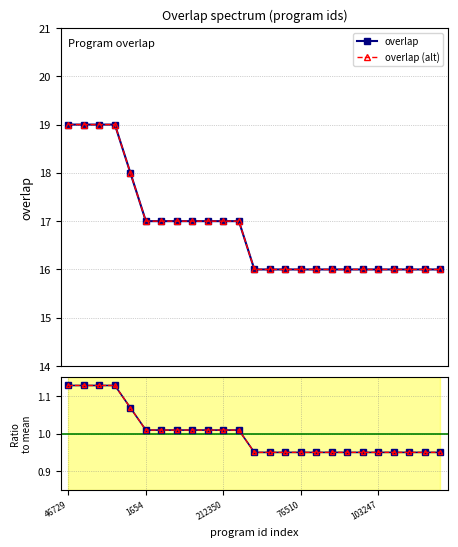

What is the difference between the second highest and second lowest values in the ratio alt series?

0.2